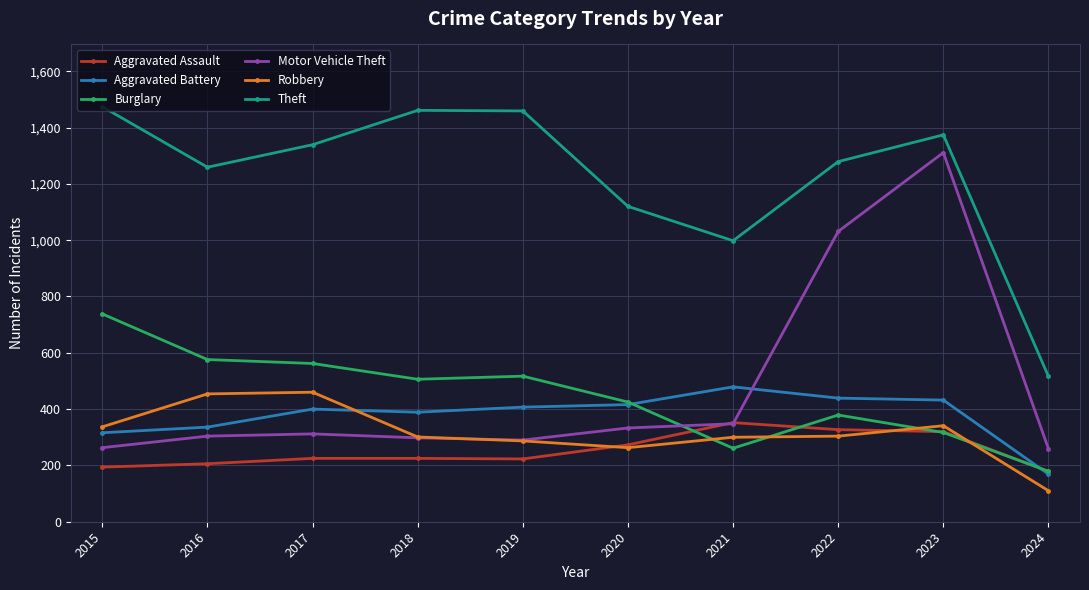

What is the value of the Aggravated Assault point at the 8th from the left?

327